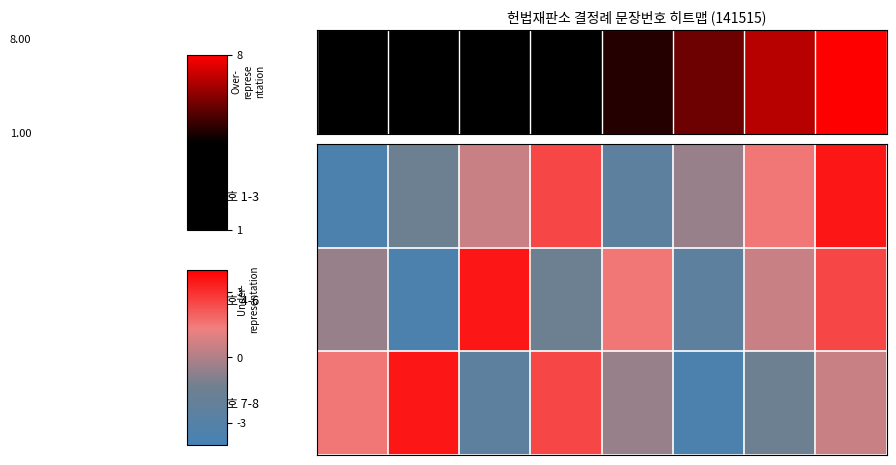

Reading left to right, transcribe all the data shown in this chart.

문장번호 1-3: -3.5	-1.5	0.5	2.5	-2.5	-0.5	1.5	3.5
문장번호 4-6: -0.5	-3.5	3.5	-1.5	1.5	-2.5	0.5	2.5
문장번호 7-8: 1.5	3.5	-2.5	2.5	-0.5	-3.5	-1.5	0.5